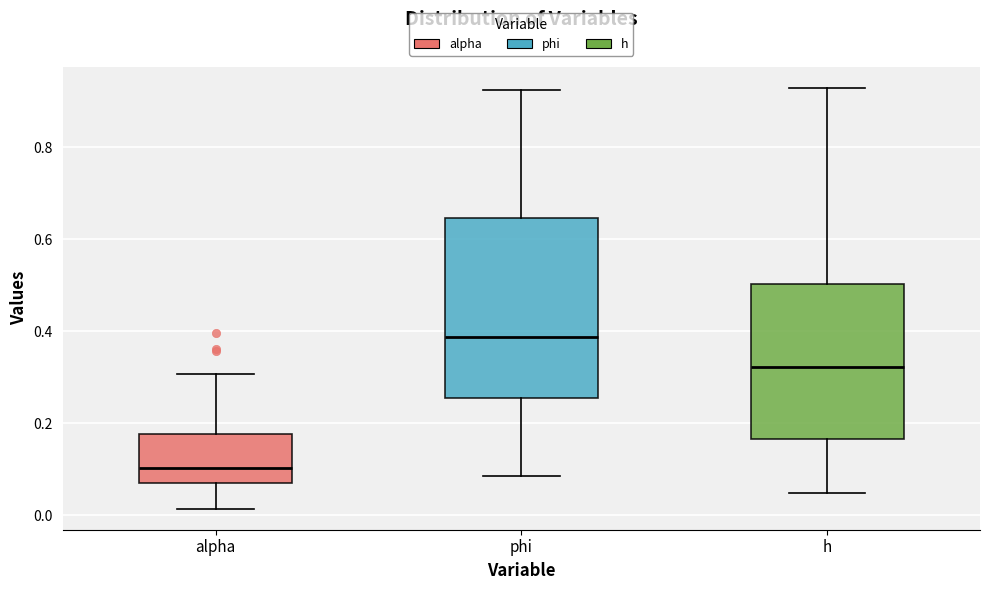

Comparing the boxes themselves (not the whiskers), which one is the tallest?

phi